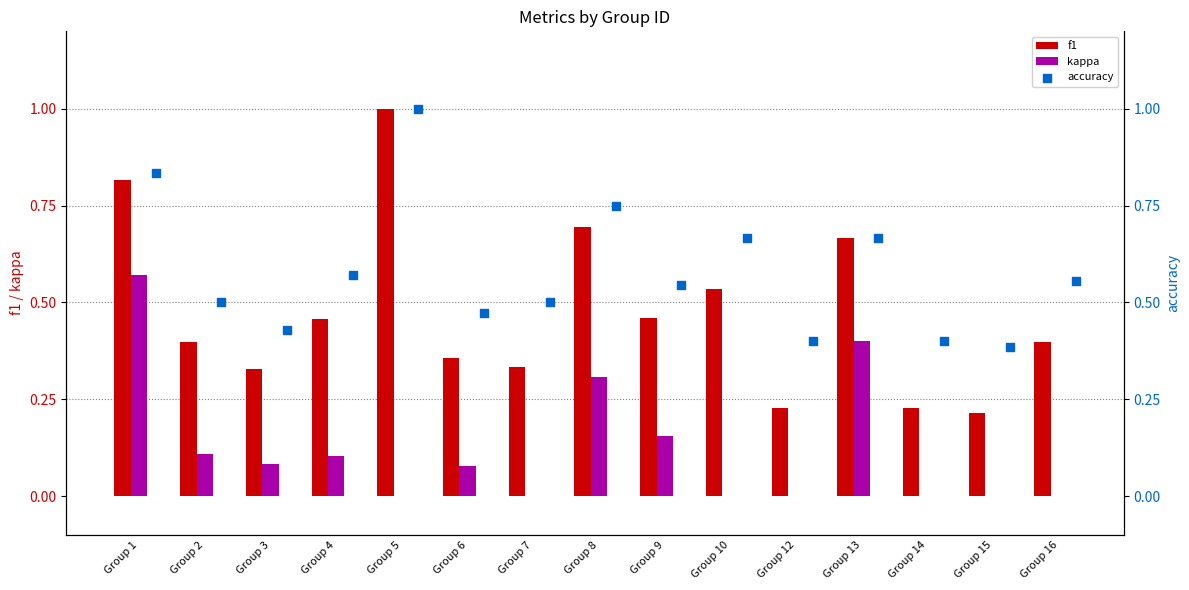

Which series reaches the maximum Y coordinate?

f1